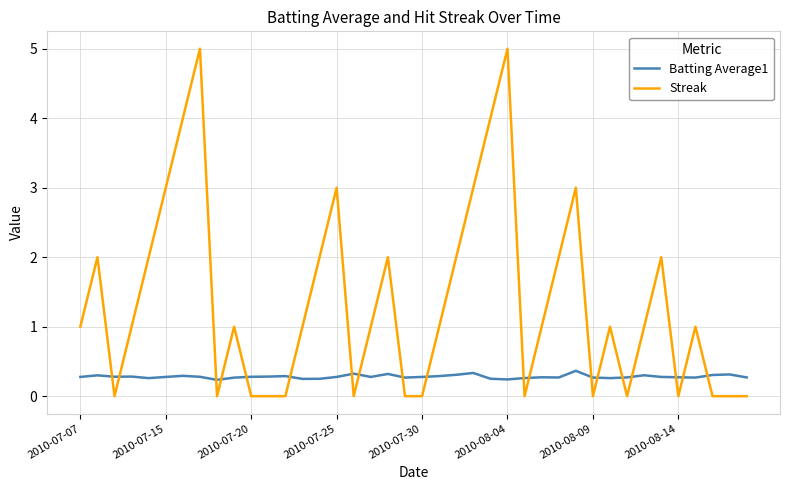

Rank the series by their maximum value, from lowest to highest.

Batting Average1, Streak